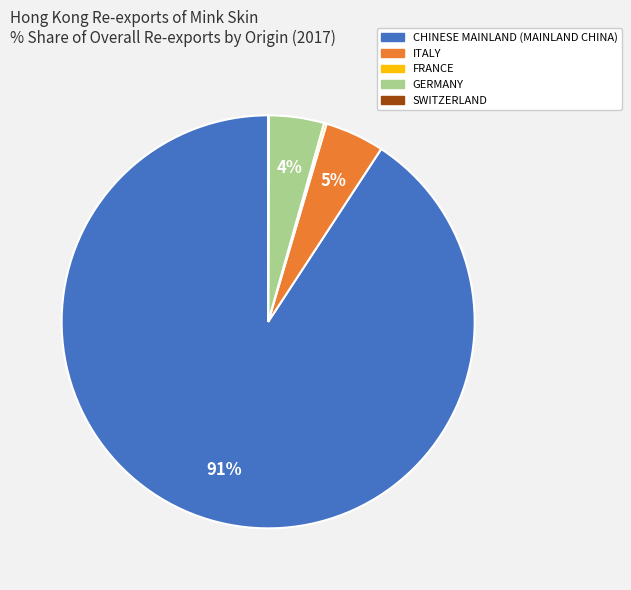

Does CHINESE MAINLAND (MAINLAND CHINA) represent more than half of the total?

Yes